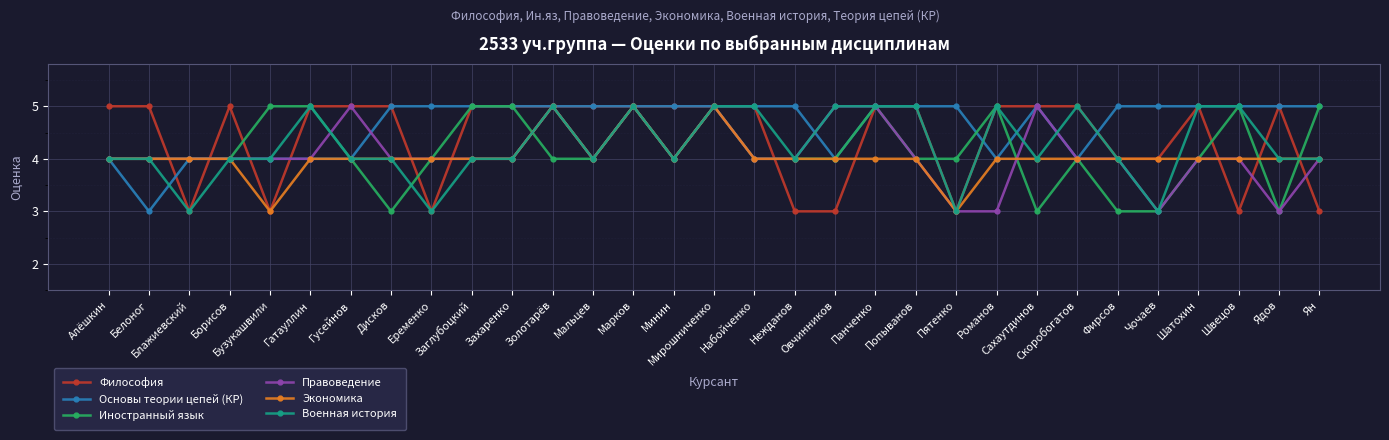

What is the sum of all Иностранный язык values?

129